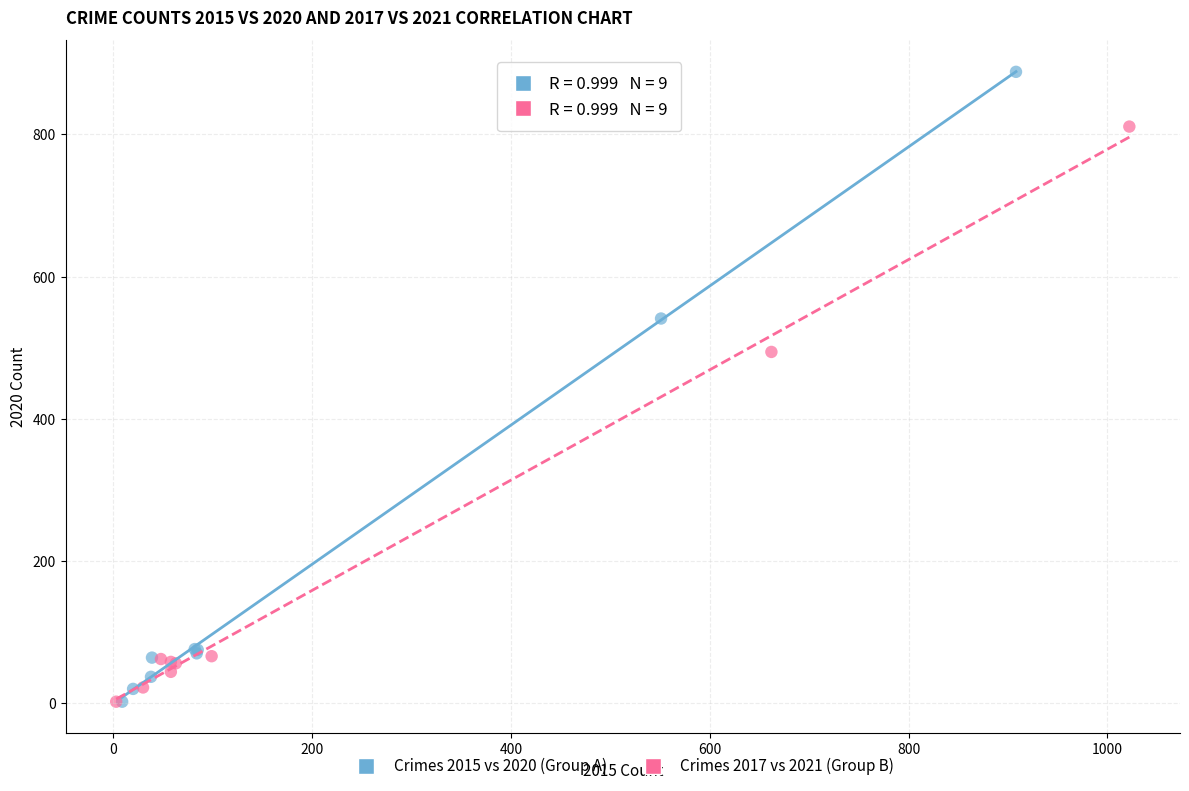

Which series has the widest spread of Y values?

Crimes 2015 vs 2020 (Group A)